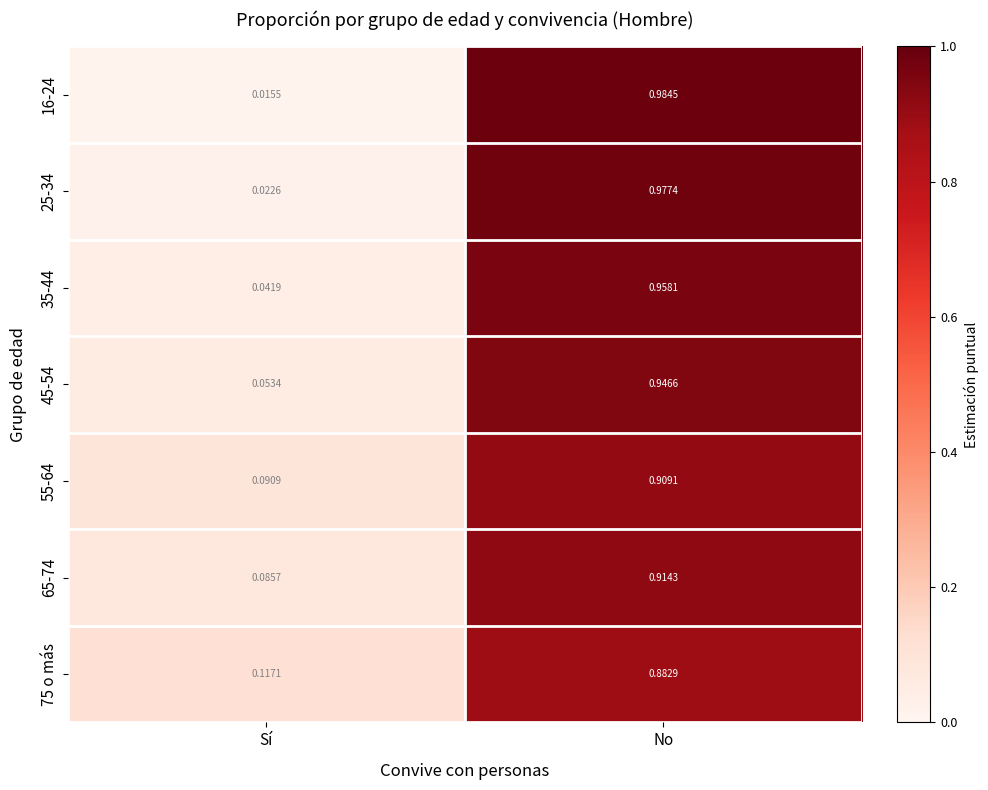

At which label does 45-54 reach its peak?

No